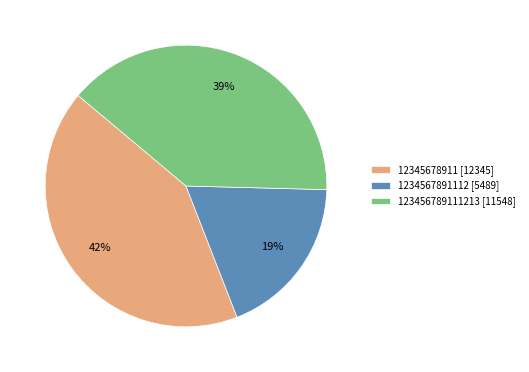

To the nearest percent, what percentage of the pie is 1234567891112 [5489]?

19%